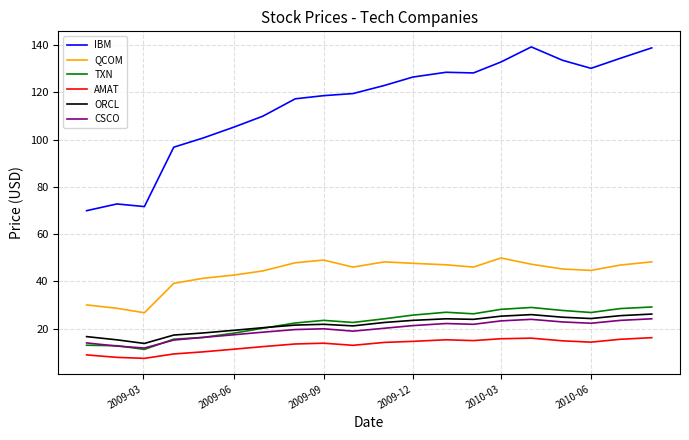

True or false: IBM and AMAT intersect in this chart.

False